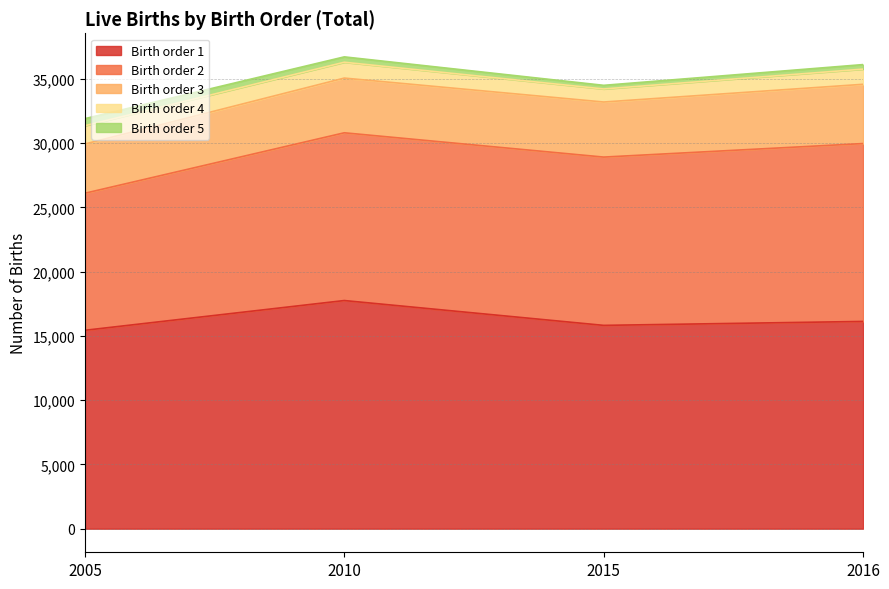

Rank the categories by 1 value from highest to lowest.

2010, 2016, 2015, 2005